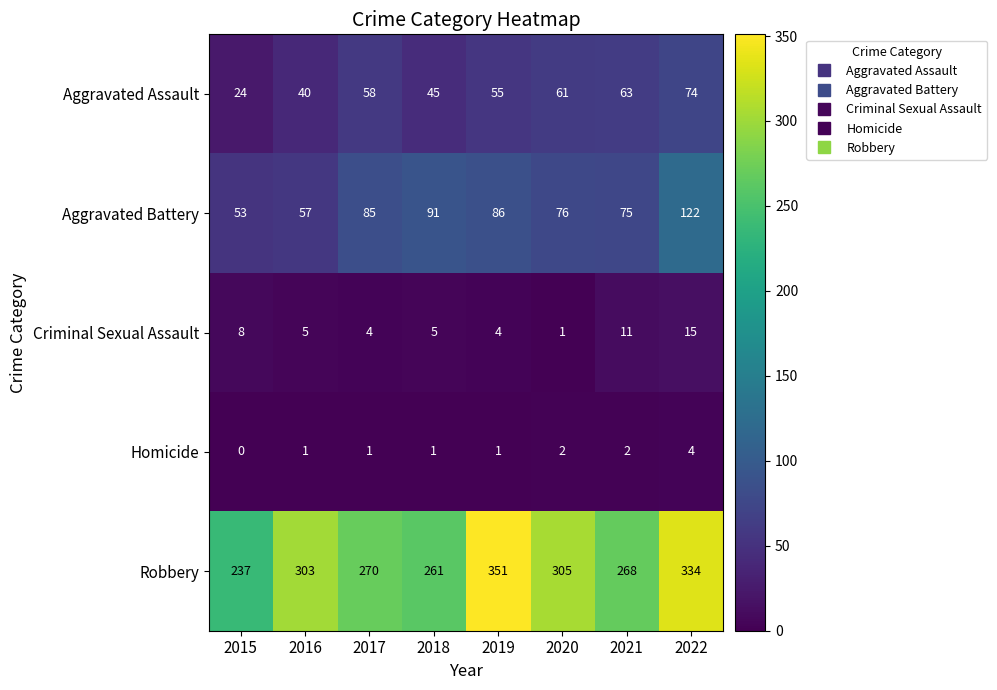

Which series has the widest spread of values?

Robbery